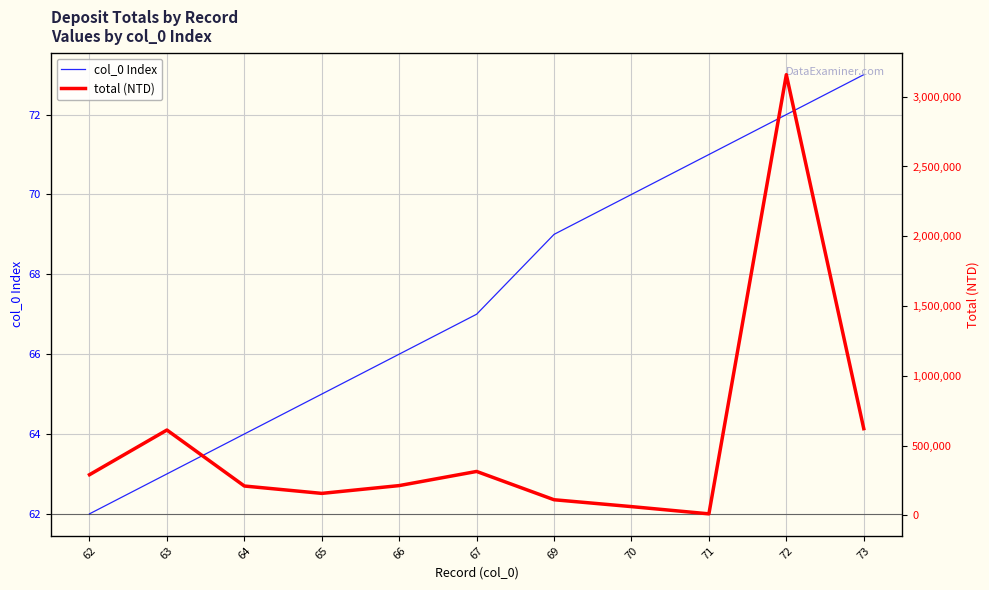

Count the number of categories in the chart.

11